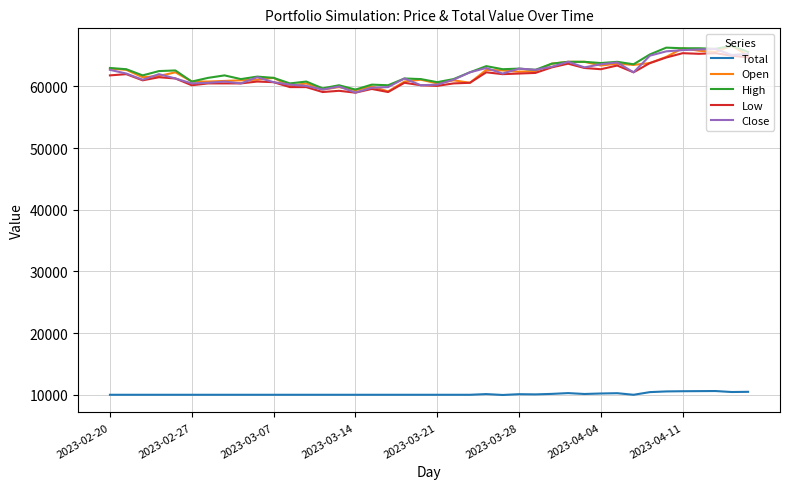

What are all the series names shown in the legend?

Total, Open, High, Low, Close